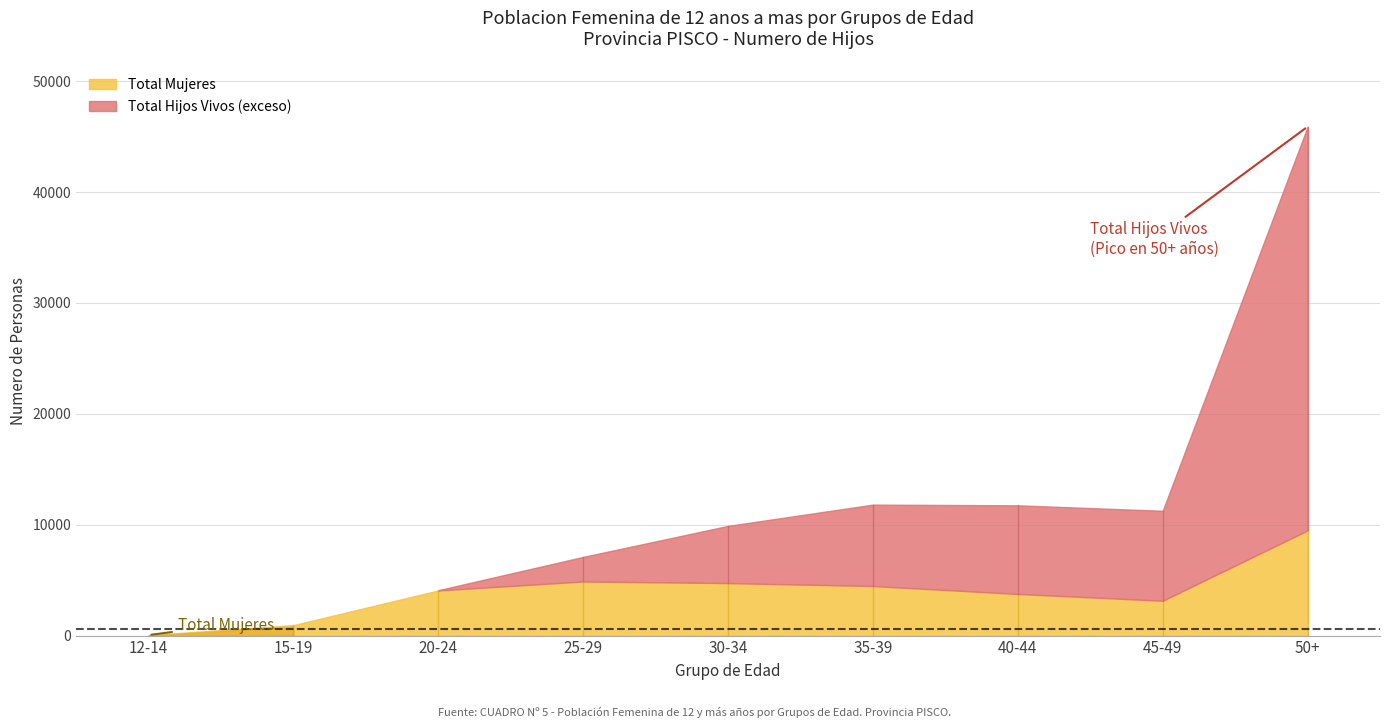

Which series has the largest range (max minus min)?

Total Hijos Vivos